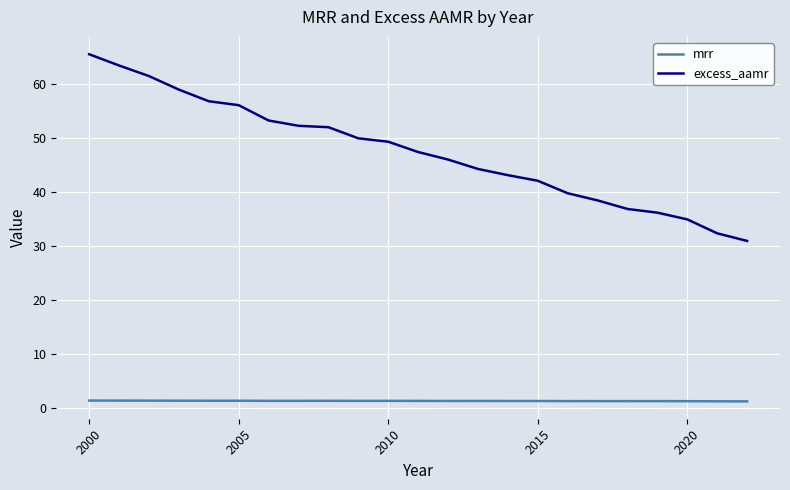

Which series has the widest spread of values?

excess_aamr